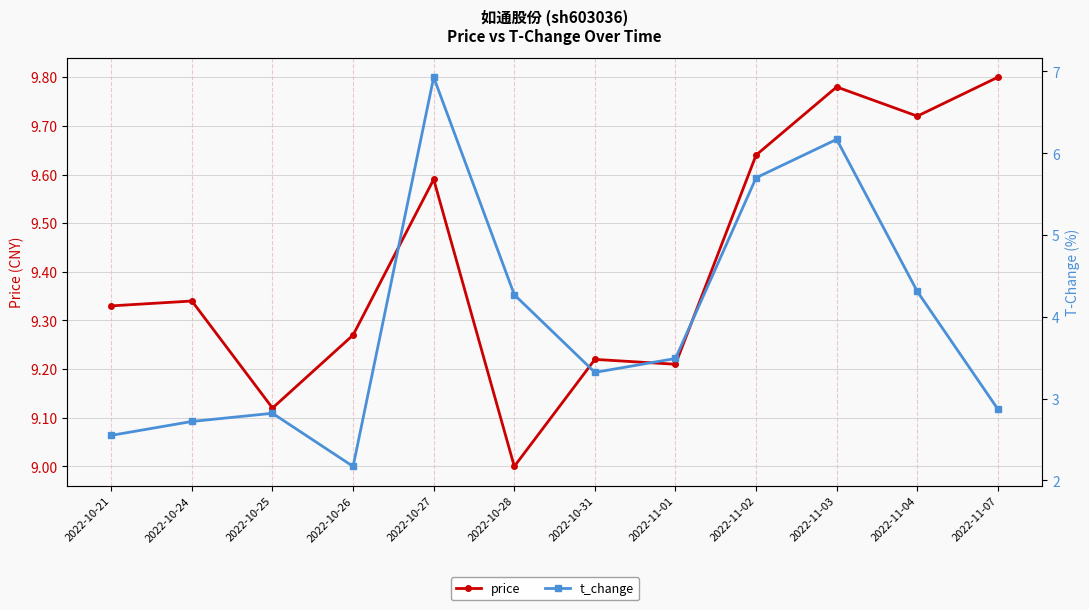

Which category has the lowest value in the price series?

2022-10-28